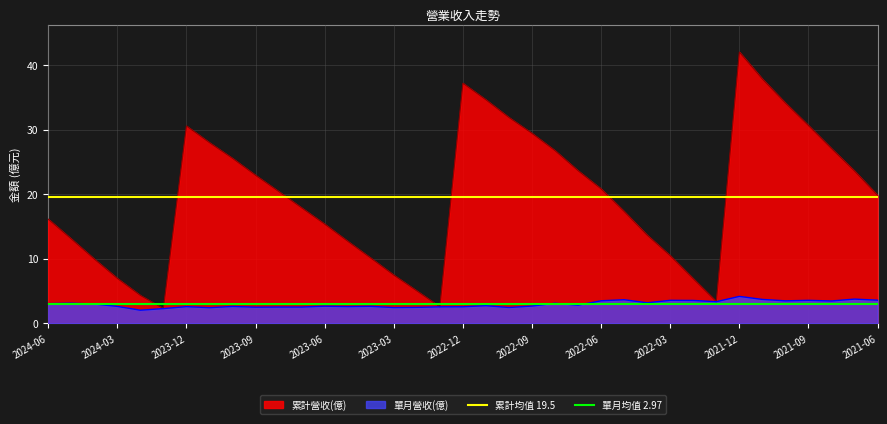

What is the average value of the 單月均值 2.97 series?

3.0